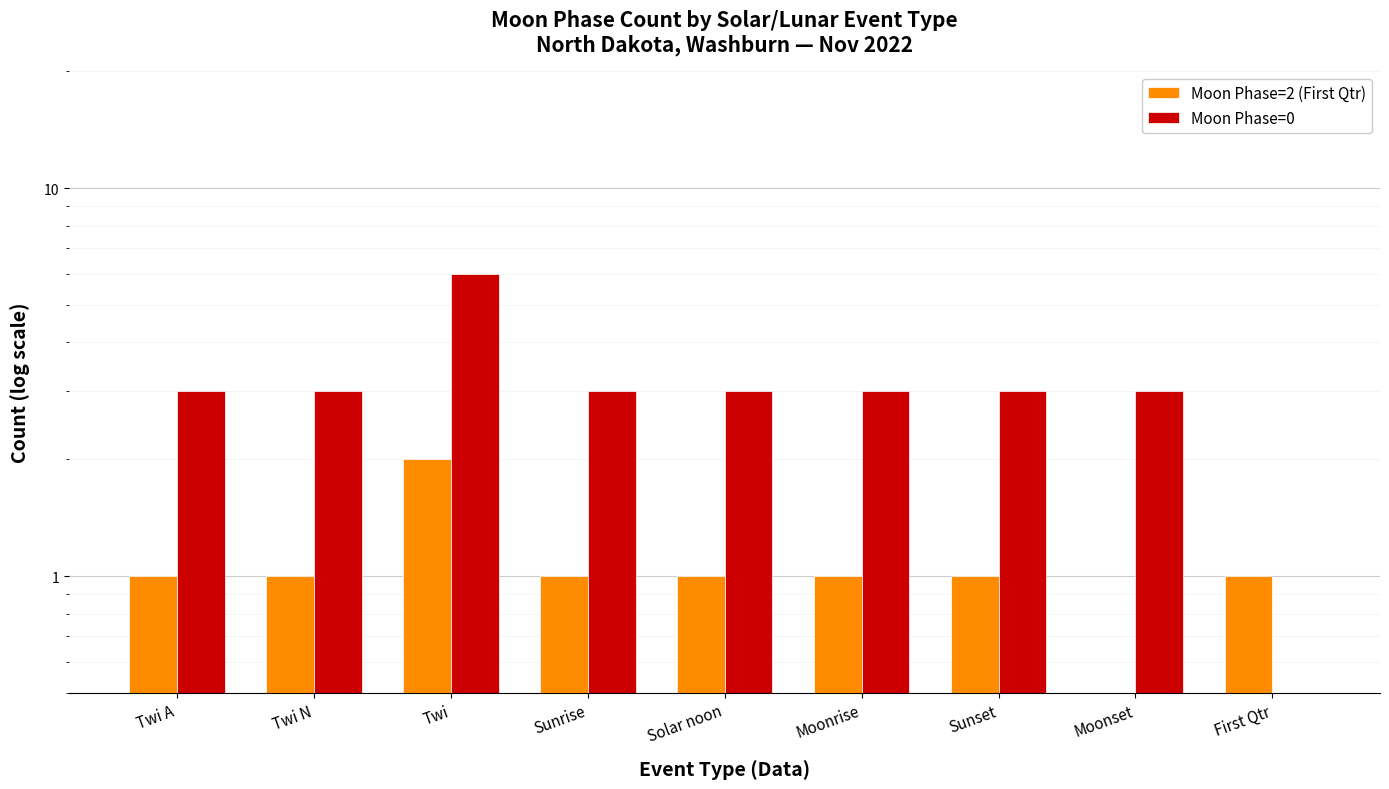

Count the number of data series in this chart.

2